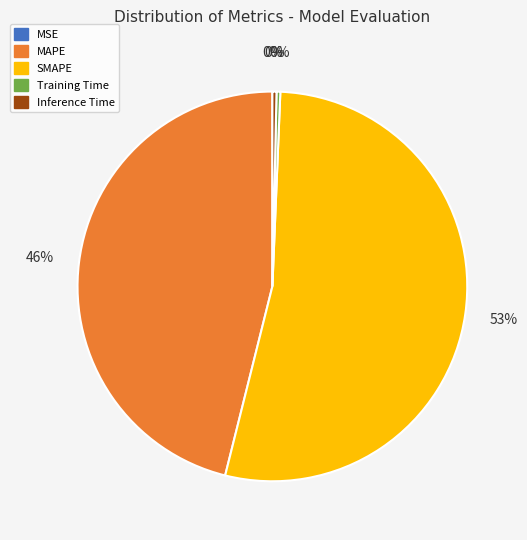

Which has a higher value, MAPE or Inference Time?

MAPE